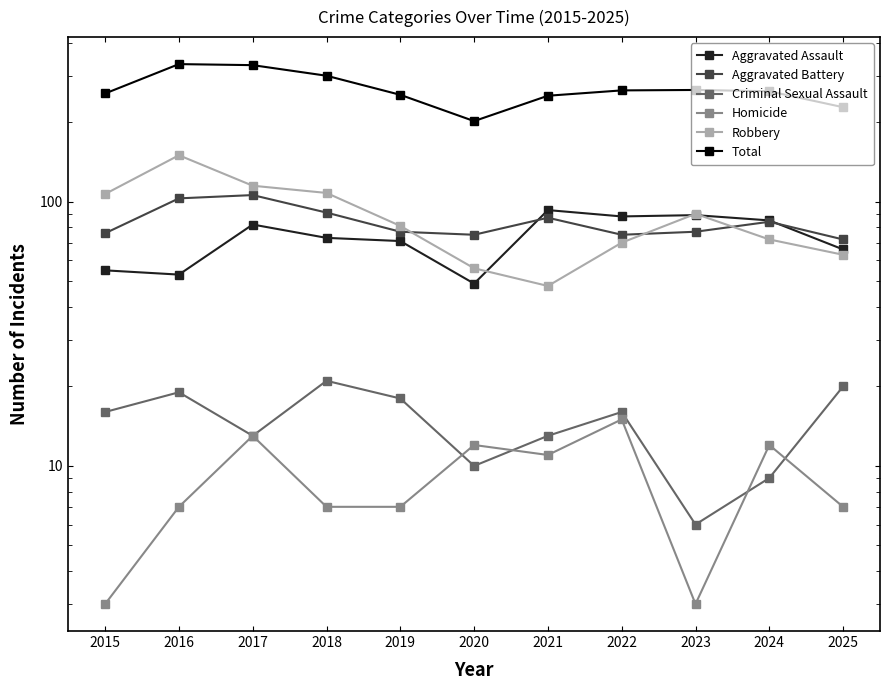

Does the chart have visible grid lines?

No